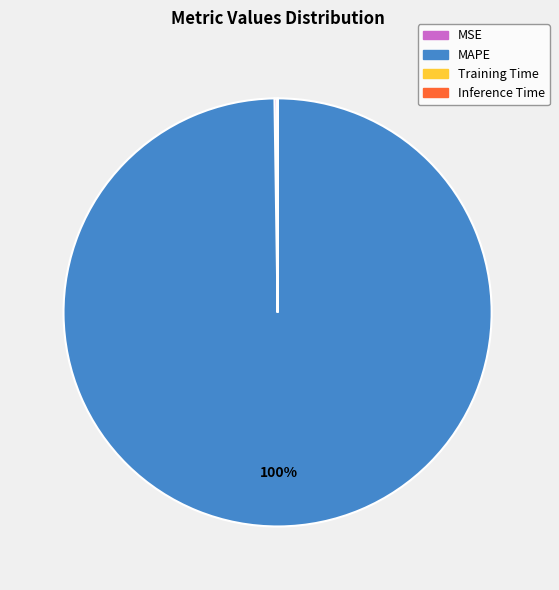

Is there a majority slice in this chart?

Yes